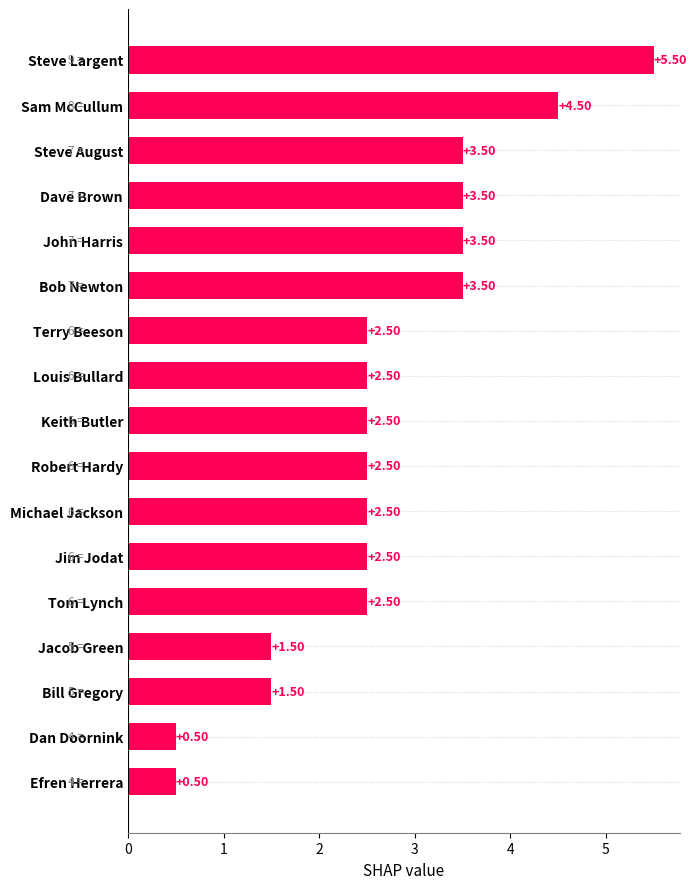

What is the ratio of the value at Steve August to the value at Robert Hardy?

1.4